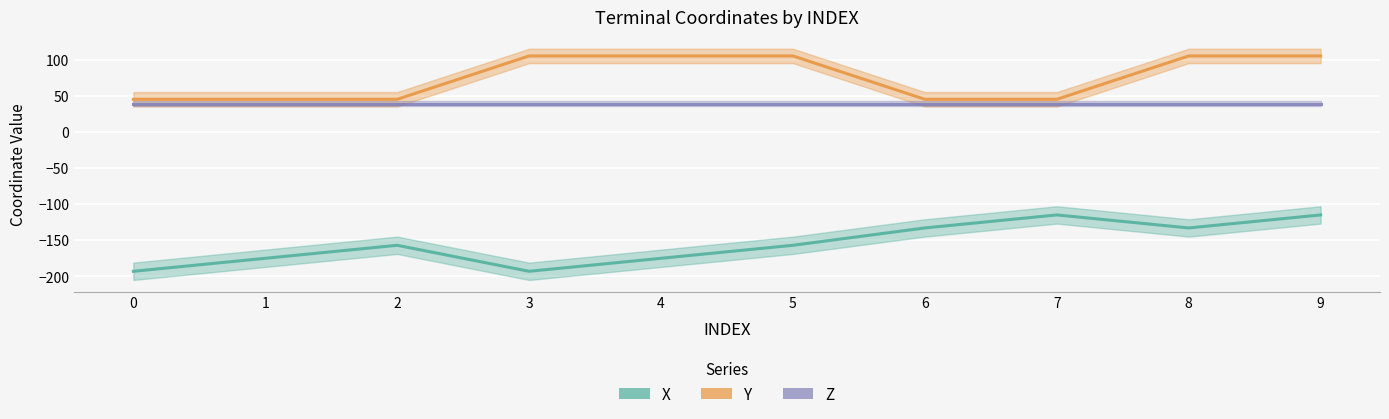

What is the difference between the highest and lowest values at 8?

238